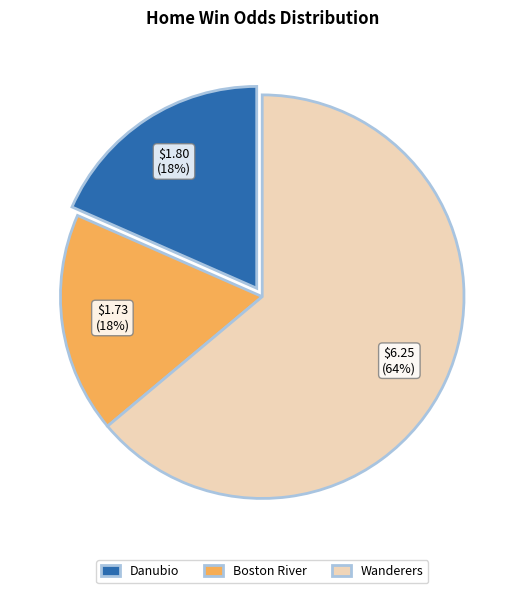

The Boston River slice represents 10% of the pie. True or false?

False